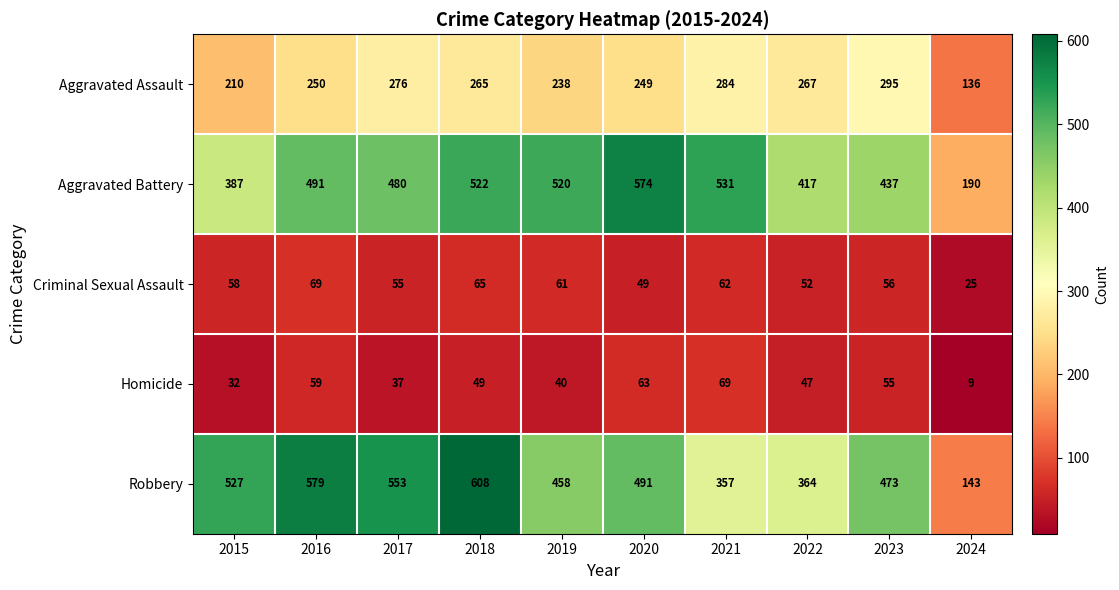

Rank the categories by Aggravated Assault value from lowest to highest.

2024, 2015, 2019, 2020, 2016, 2018, 2022, 2017, 2021, 2023